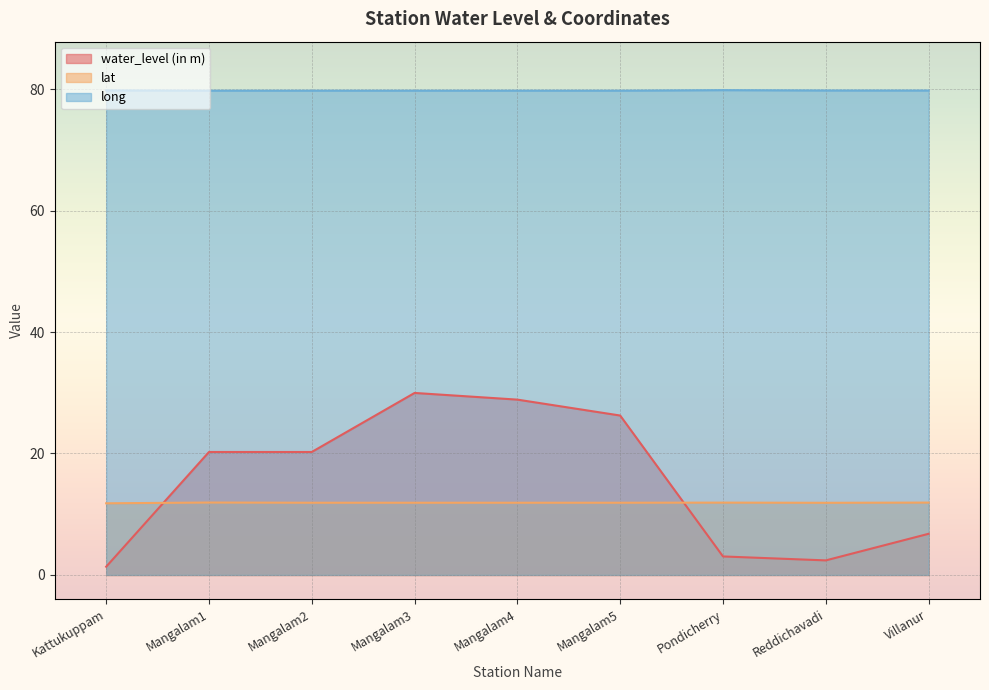

What is the value of the lat point at the 4th from the left?

11.9